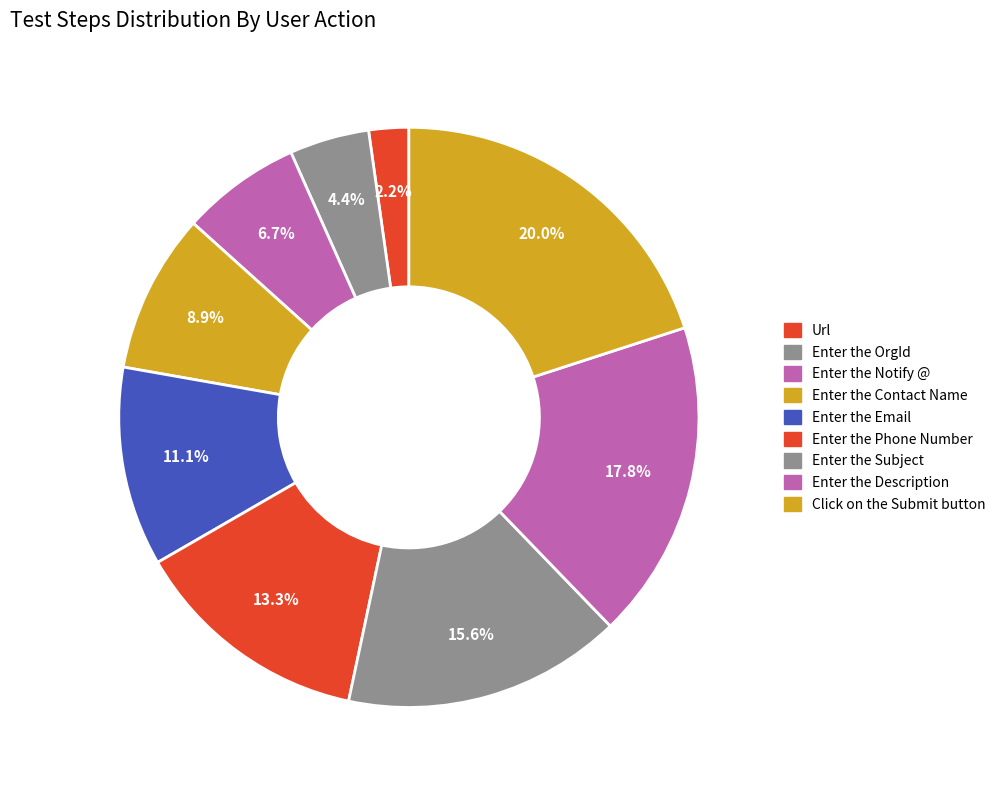

To the nearest percent, what is the combined percentage of Enter the Description and Enter the Email?

29%